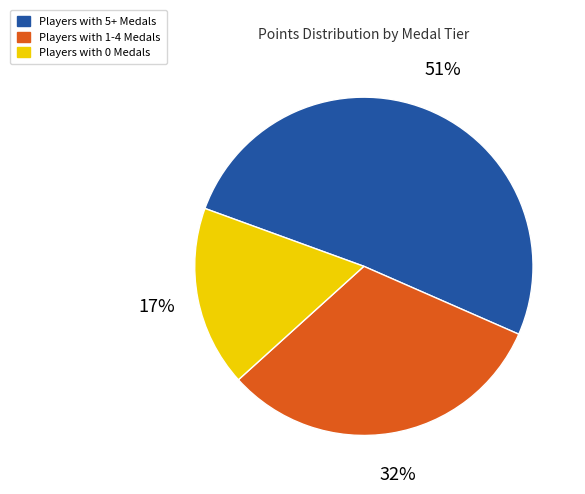

Is the sum of Players with 1-4 Medals and Players with 5+ Medals greater than half?

Yes